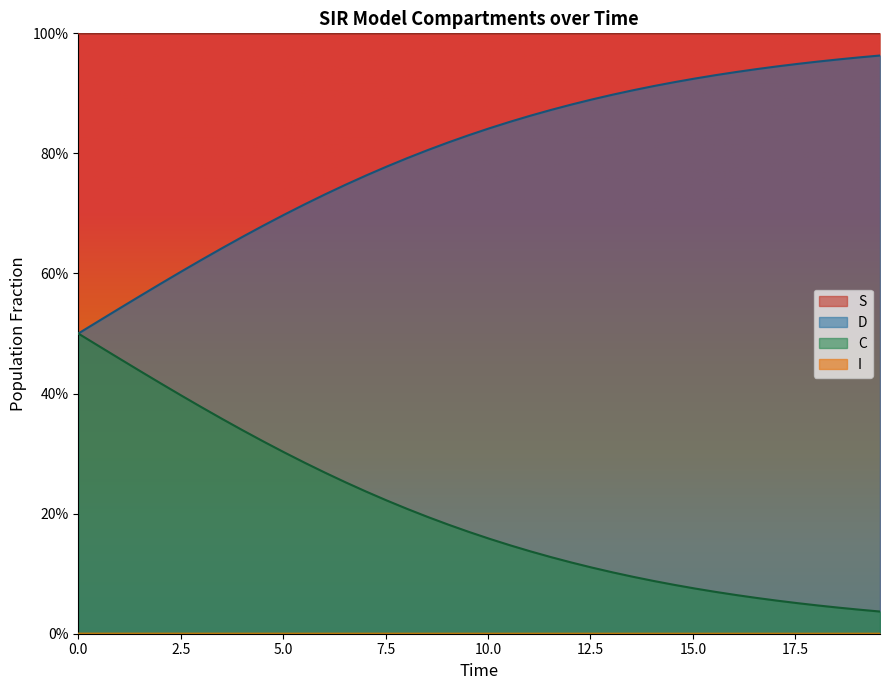

What is the sum of all S values?

40.0